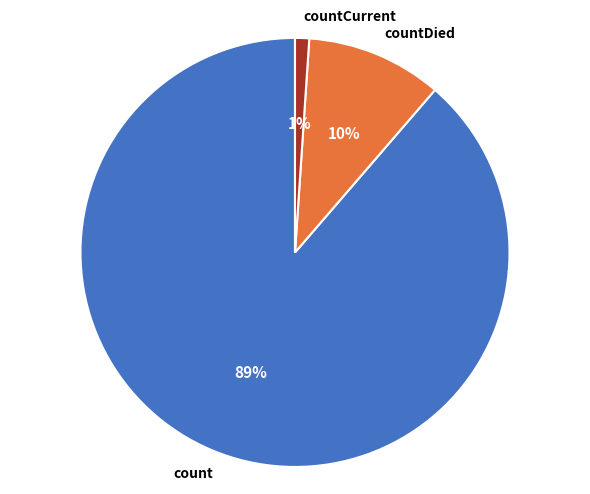

What is the ratio of the value at countDied to the value at count?

0.1